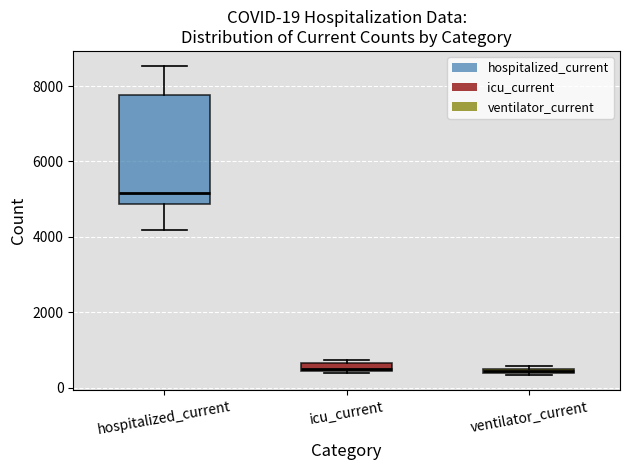

Which box is the tallest, from its lower edge to its upper edge?

hospitalized_current